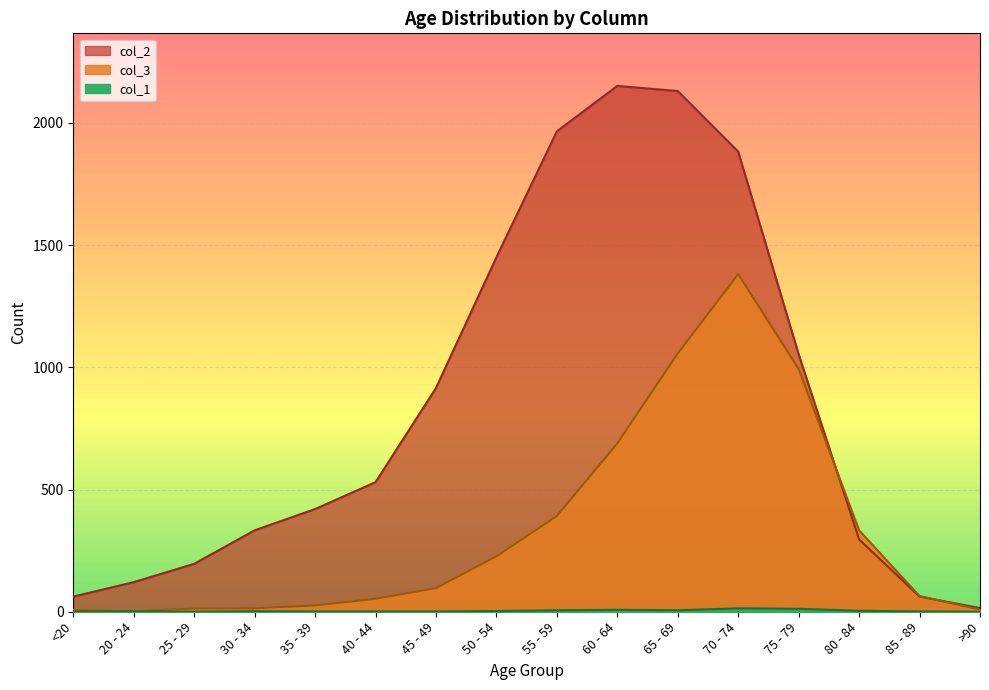

Which label corresponds to the smallest value in the chart?

<20